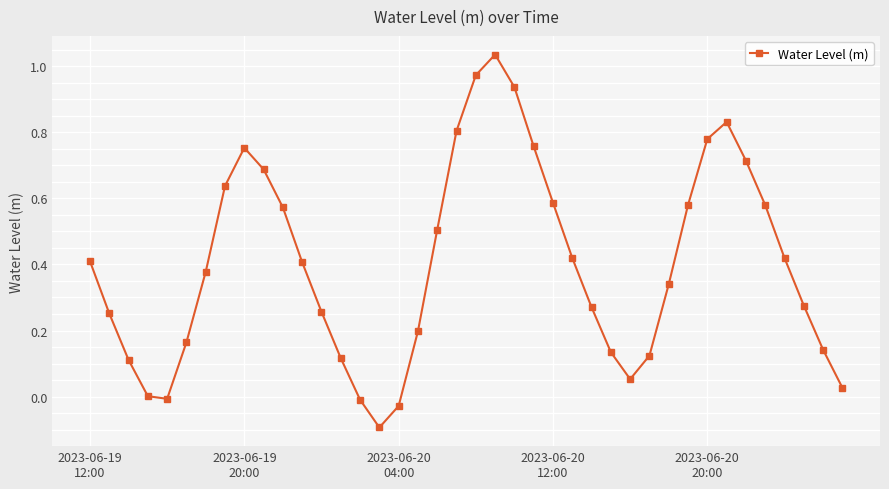

What is the difference between the maximum and minimum values?

1.1